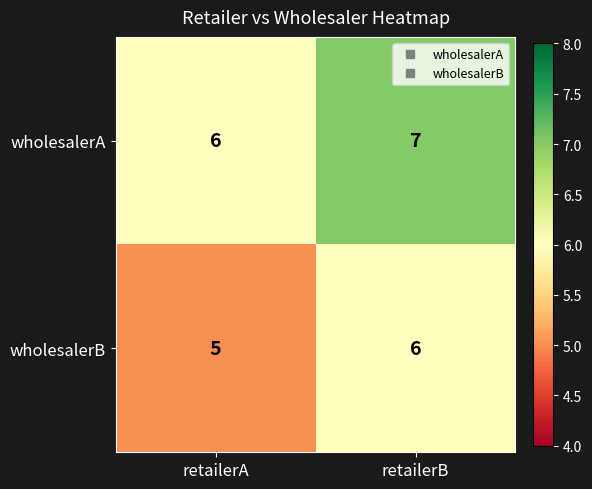

Is it true that wholesalerB equals 9 at retailerB?

False